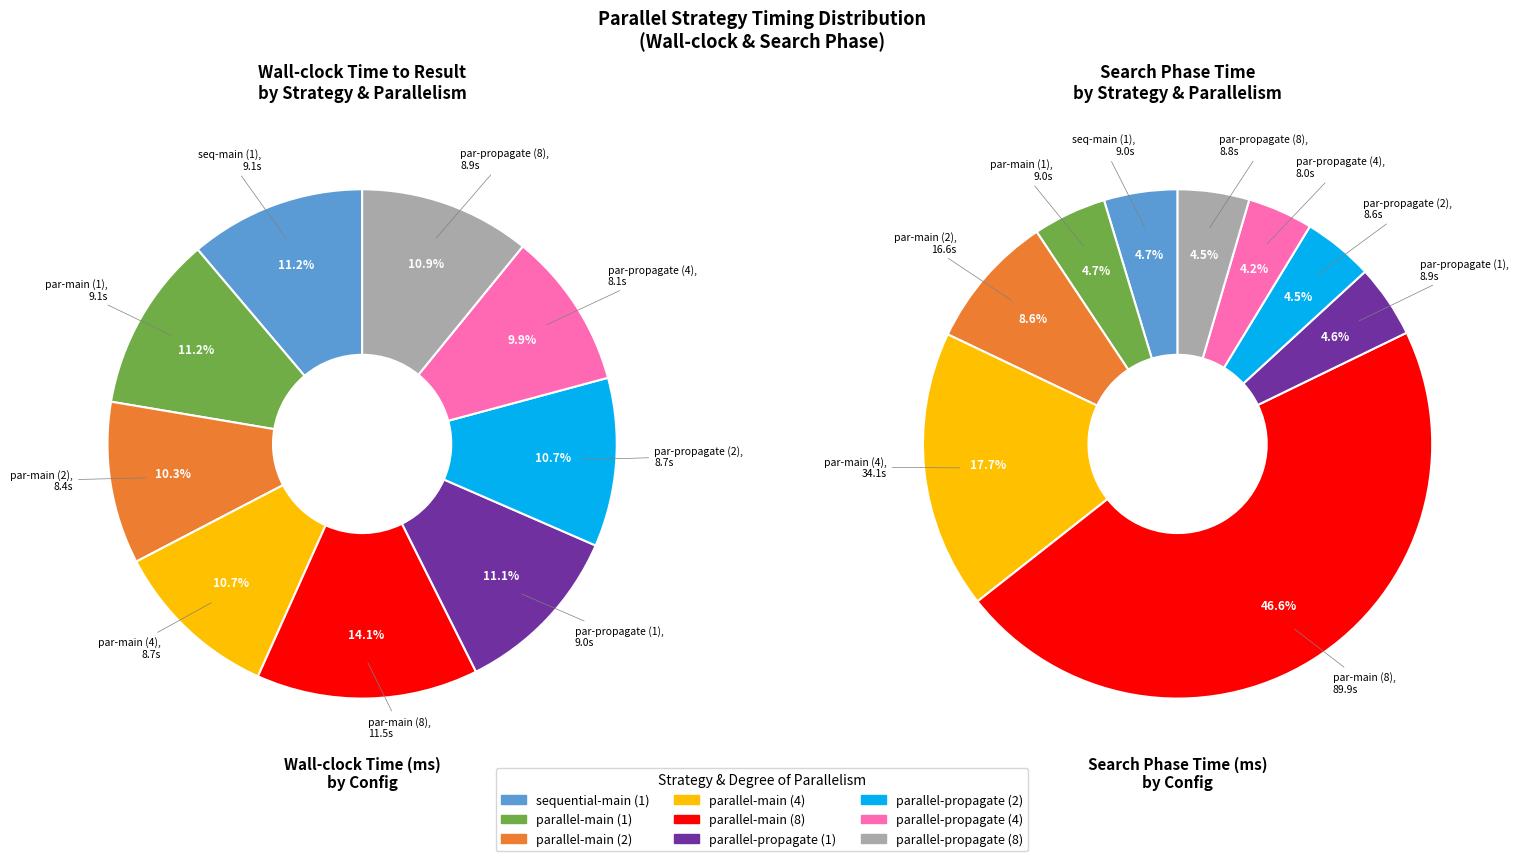

Rank the categories by value from highest to lowest.

parallel-main (8), sequential-main (1), parallel-main (1), parallel-propagate (1), parallel-propagate (8), parallel-propagate (2), parallel-main (4), parallel-main (2), parallel-propagate (4)